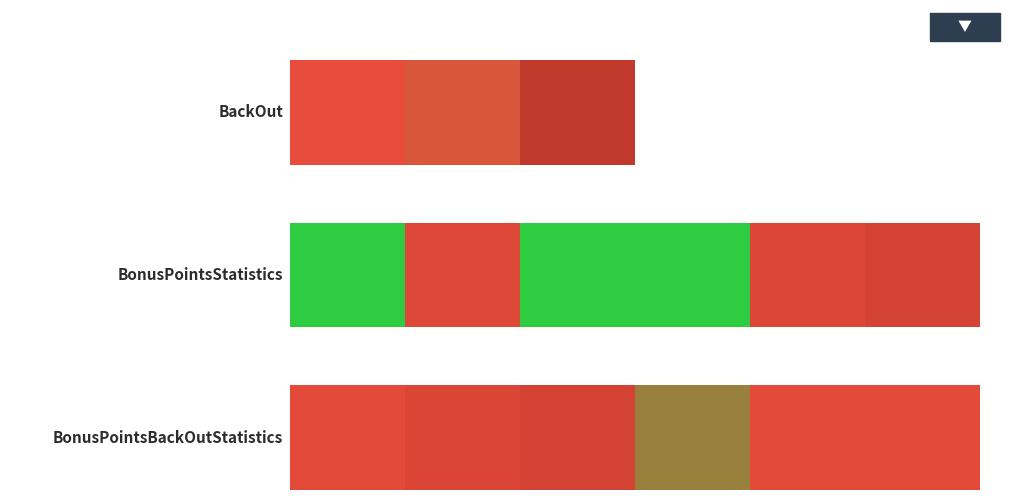

The value at 0.8 is 57. True or false?

False